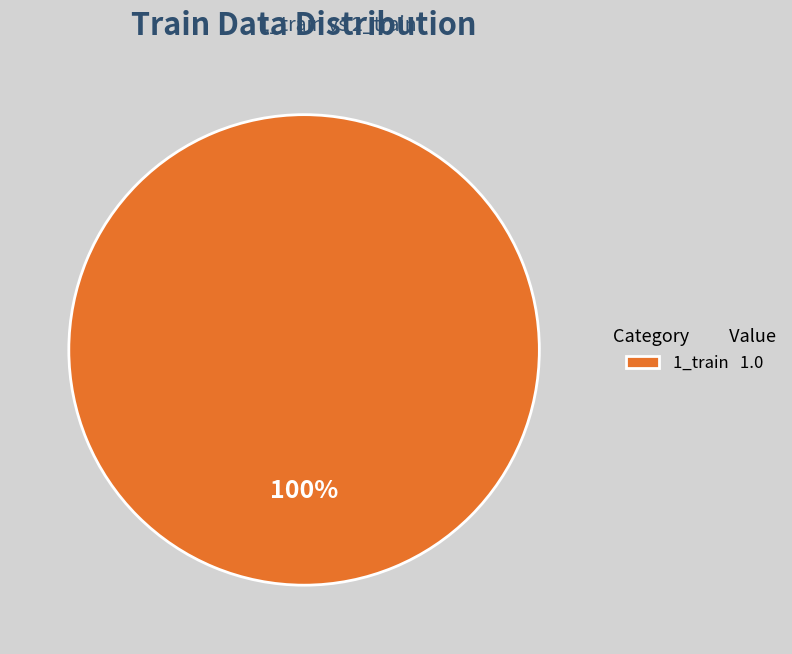

What percentage is the 1_train 1.0 slice, to the nearest percent?

100%